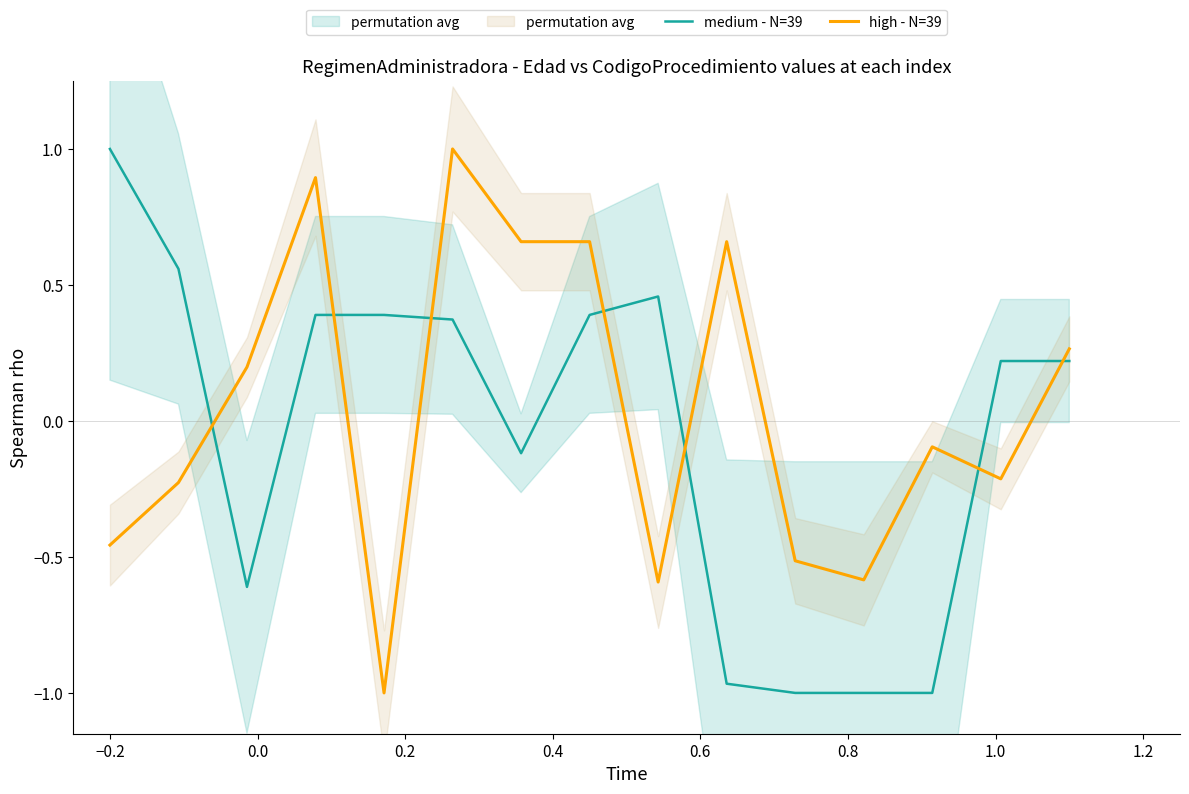

The medium - N=39 series shows 0.6 at 1.0. True or false?

False